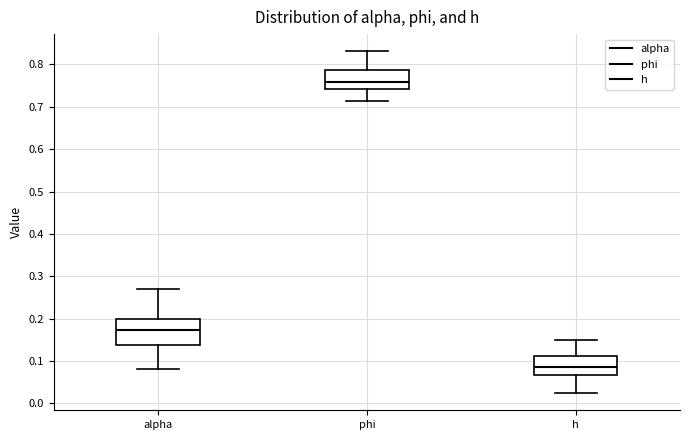

Reading left to right, read every box against the y-axis: the position of its median line, the range the box covers, and the ends of its whiskers. The values are not printed on the chart, so give them approximately, as read against the axis.

alpha: median 0.17, box 0.14 to 0.20, whiskers 0.08 to 0.27
phi: median 0.76, box 0.74 to 0.79, whiskers 0.71 to 0.83
h: median 0.09, box 0.07 to 0.11, whiskers 0.02 to 0.15